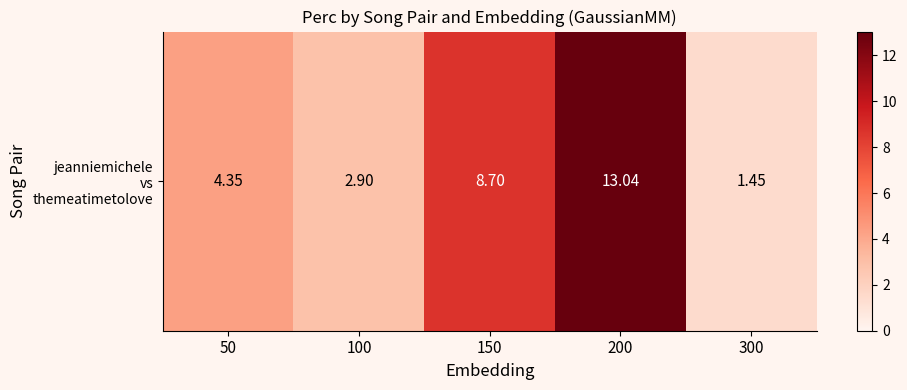

What is the difference between the maximum and minimum values?

11.6